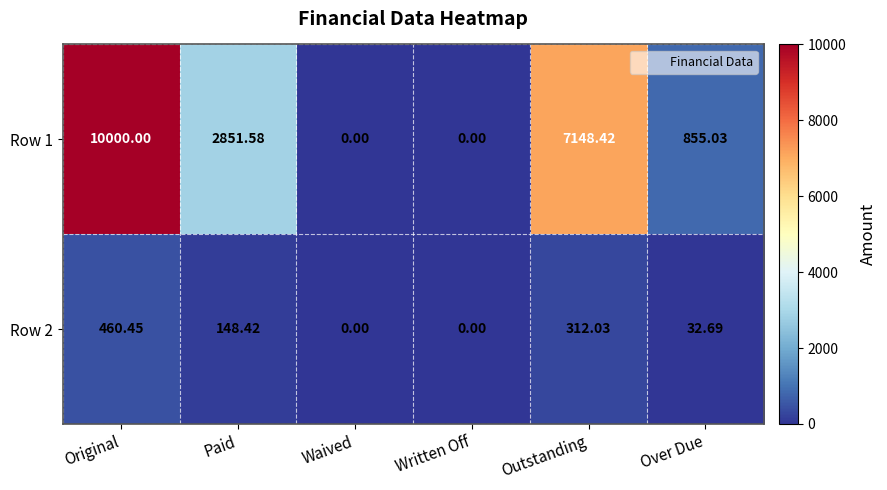

Is the value of Row 1 at Waived greater than the value of Row 2 at Paid?

No